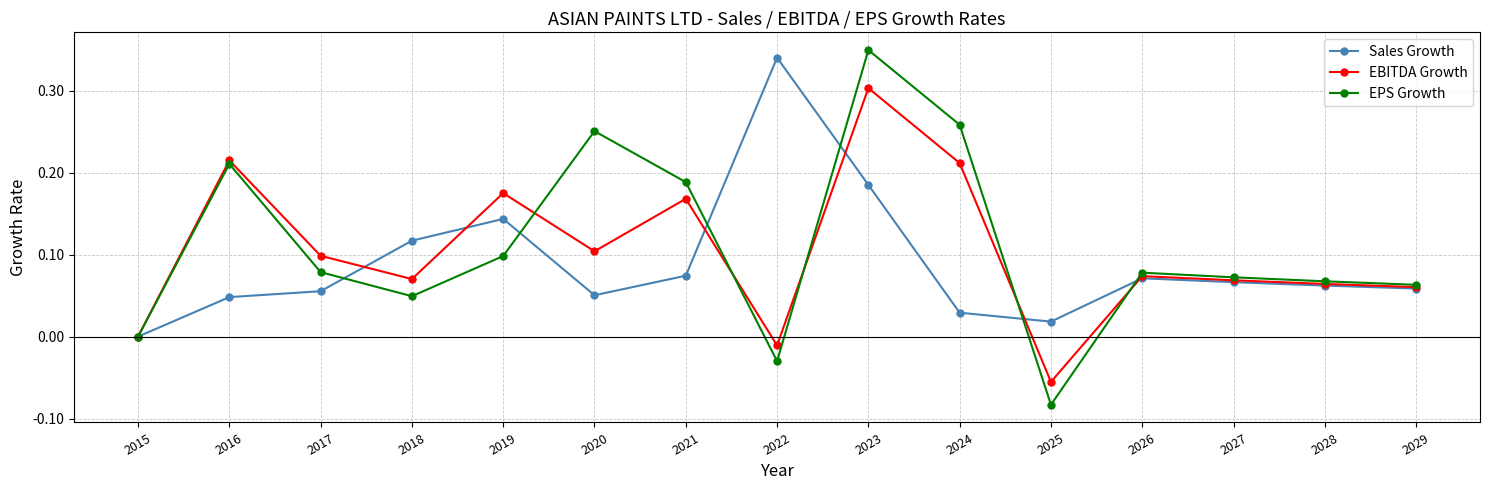

At which category is the sum across all series the highest?

2023